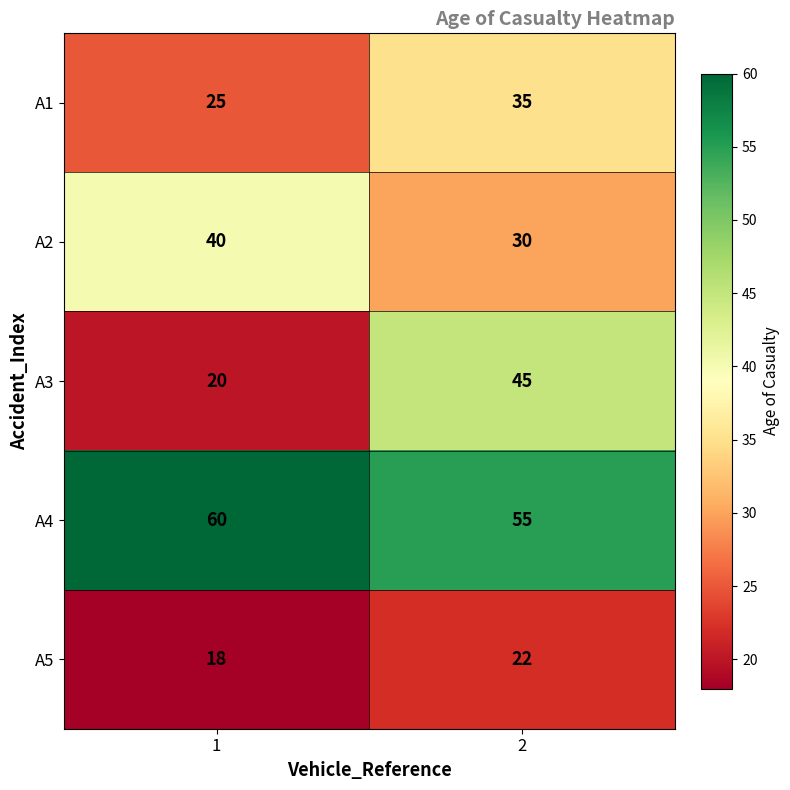

The value of A2 at 2 is 12. True or false?

False